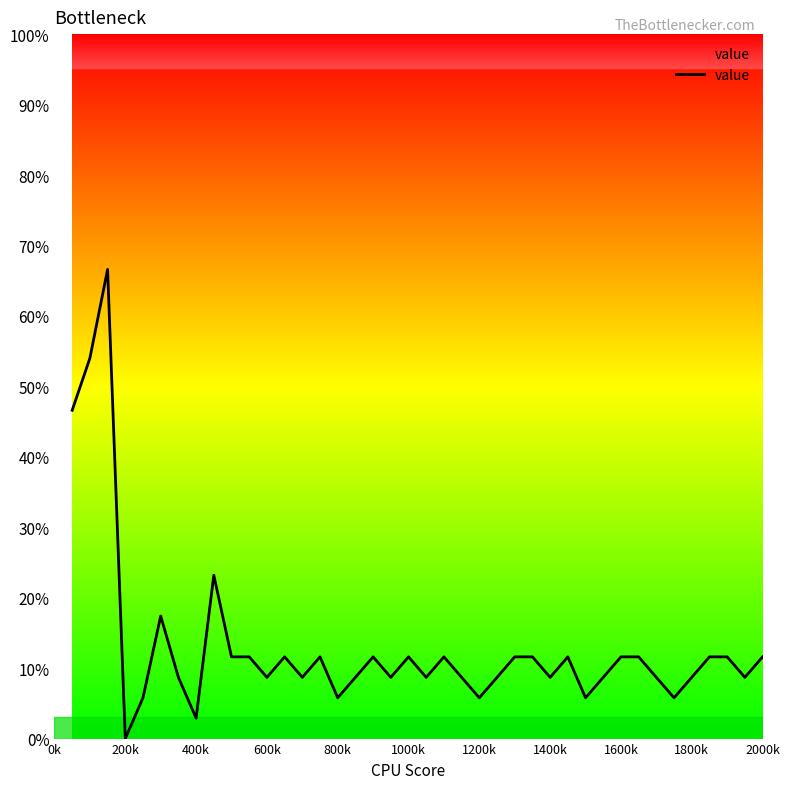

What is the maximum value shown in the chart?

66.6